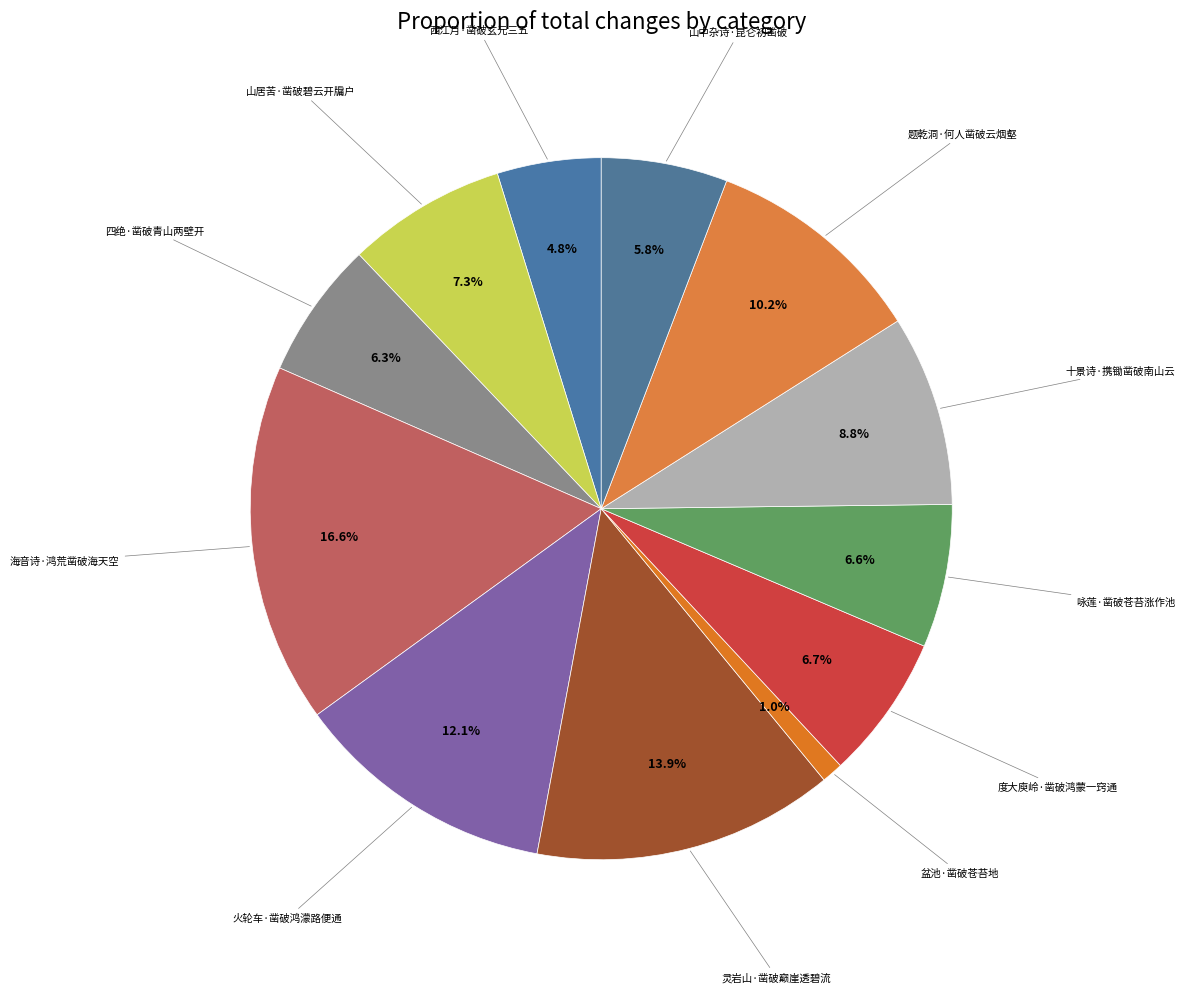

Which slice is the largest?

海音诗·鸿荒凿破海天空